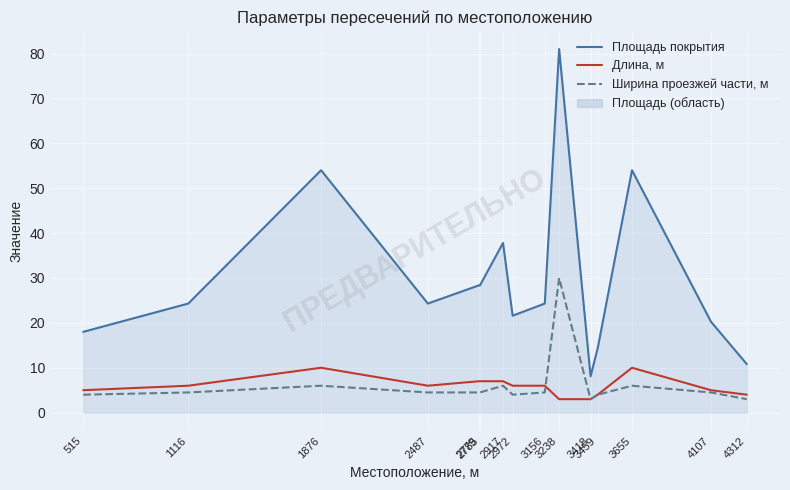

Which series has the largest total across all categories?

Площадь покрытия